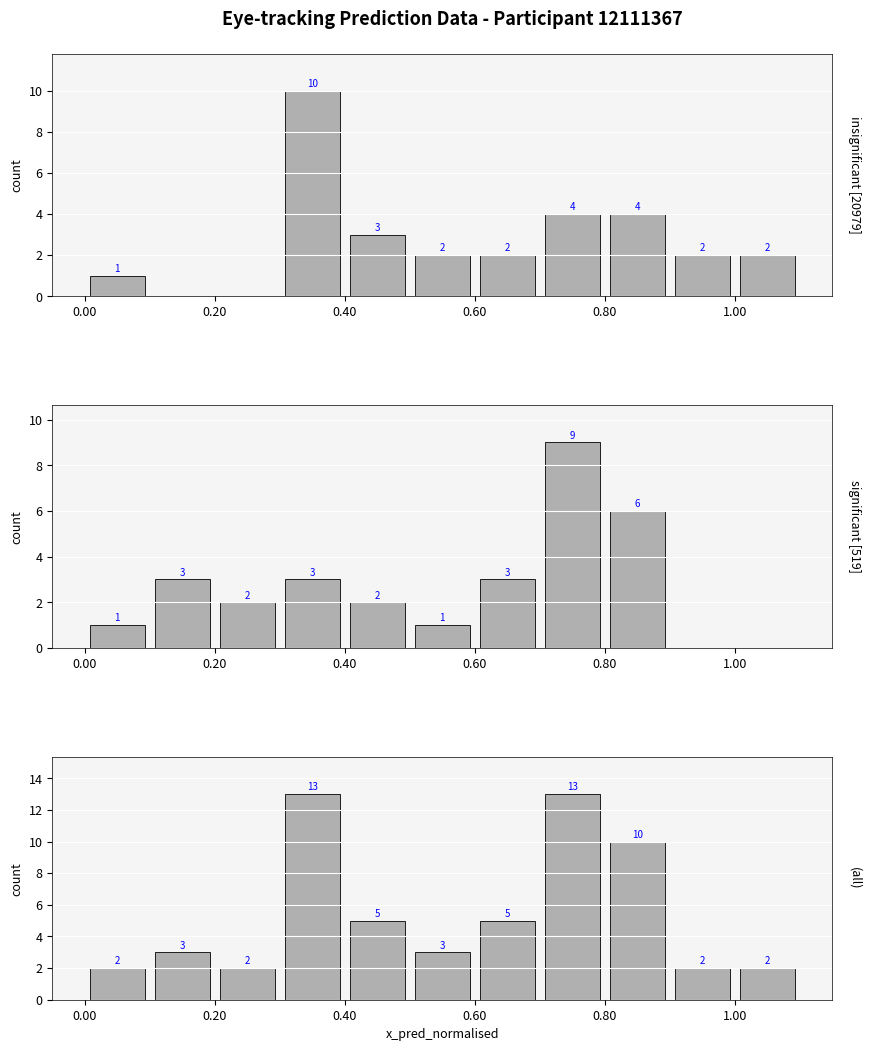

Rank the series by their maximum value, from lowest to highest.

significant [519], insignificant [20979], (all)